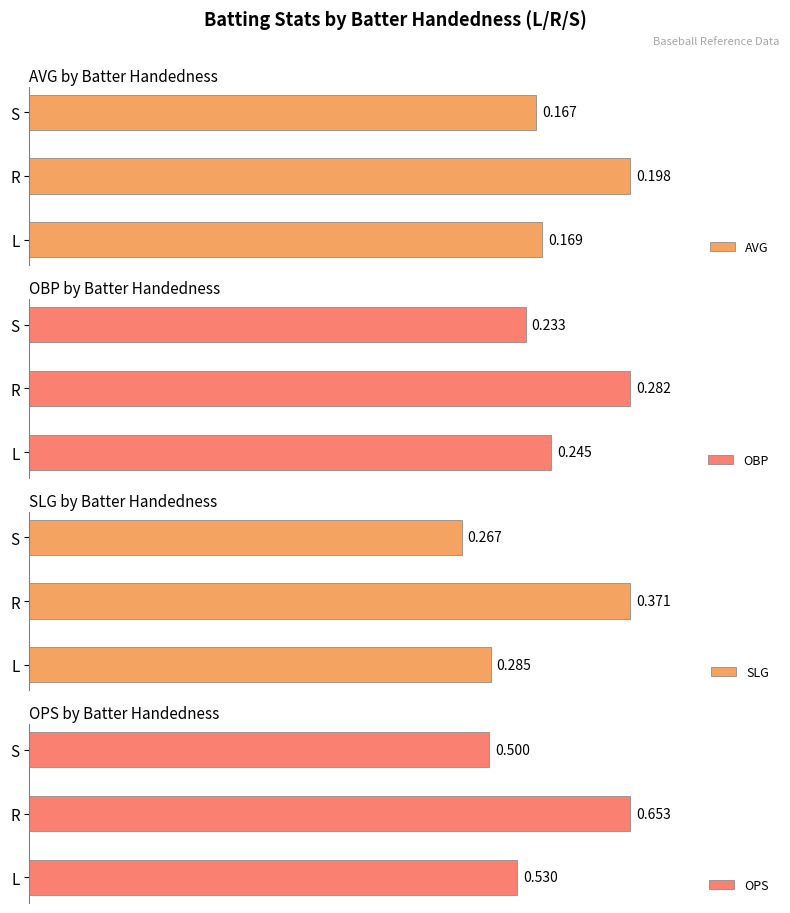

Count the number of data series in this chart.

4